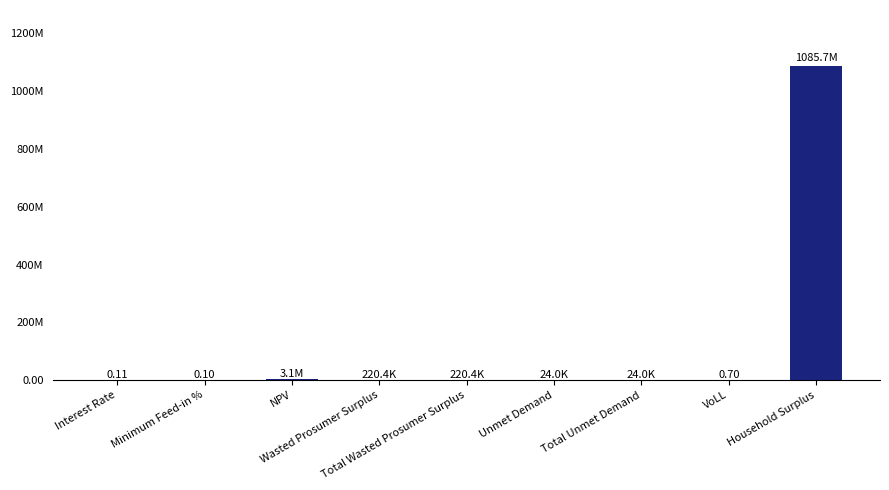

What is the average value?

121035874.5